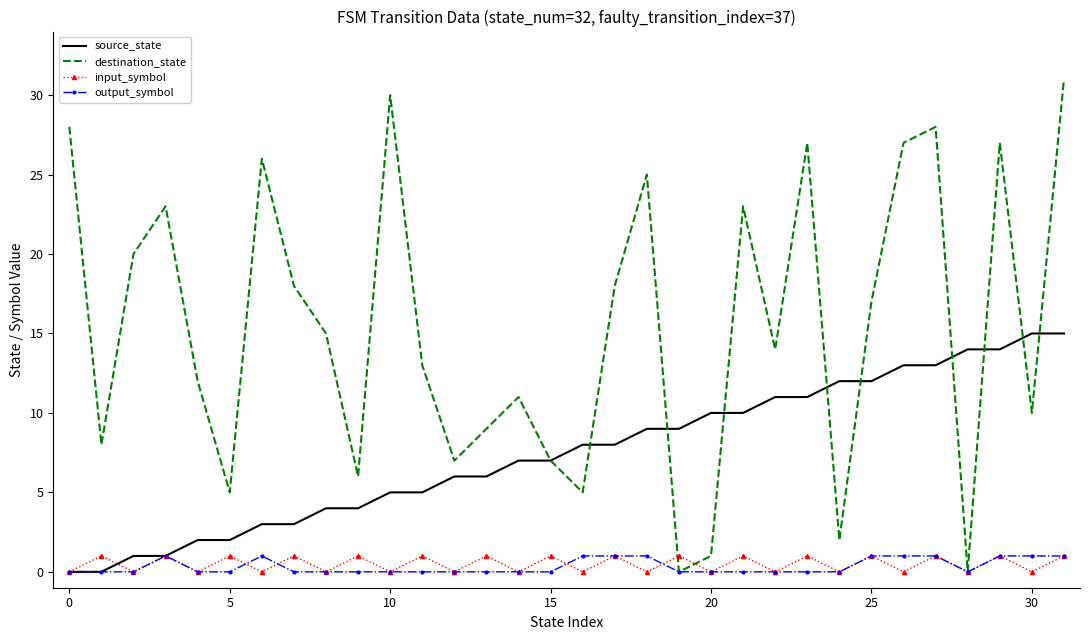

Which series has the widest spread of values?

destination_state